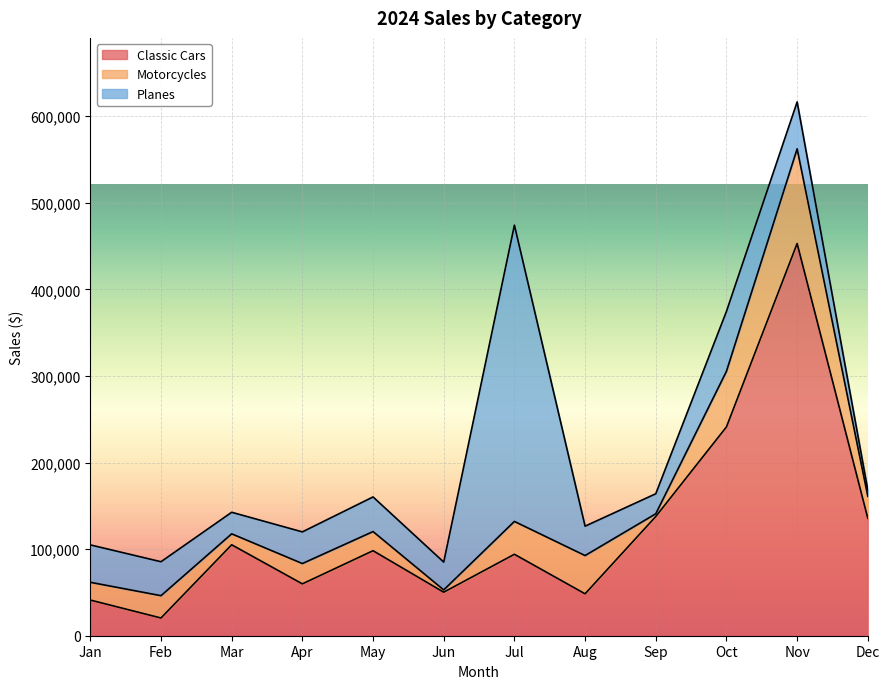

At how many categories does at least one series exceed 336197?

2